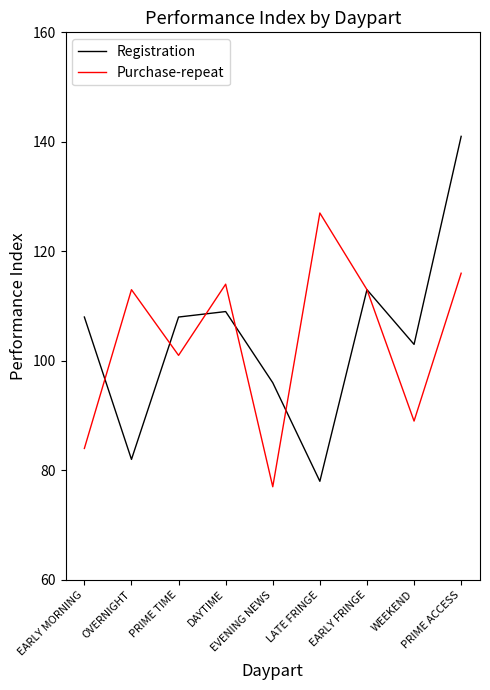

What are all the series names shown in the legend?

Registration, Purchase-repeat